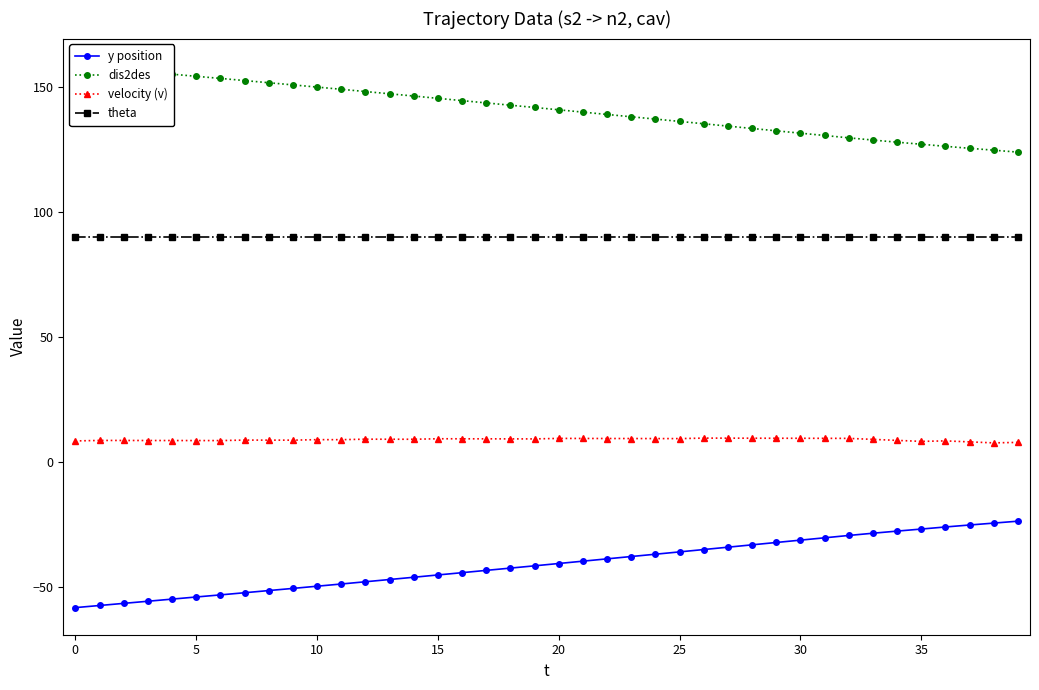

What is the greatest value displayed?

158.3